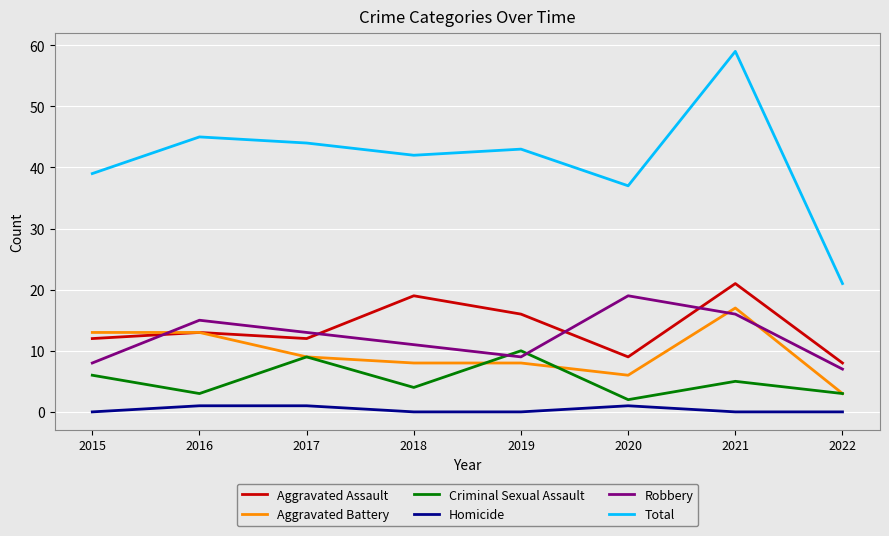

True or false: Total and Robbery intersect in this chart.

False